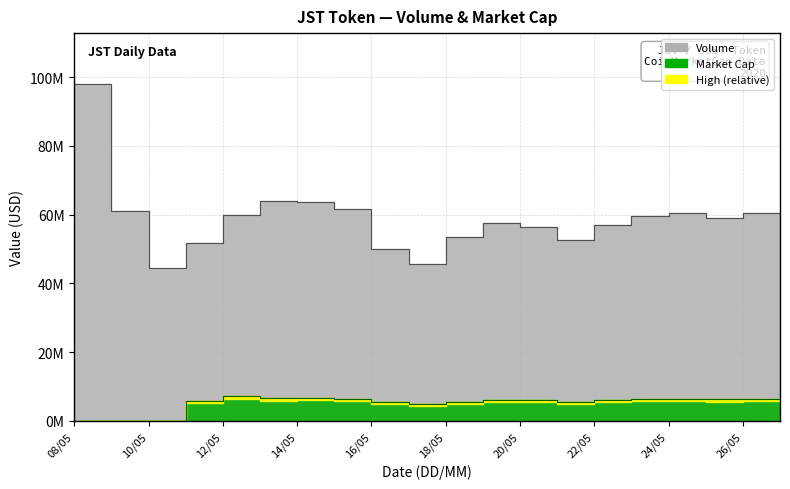

What is the label of the 10th point from the left?

17/05